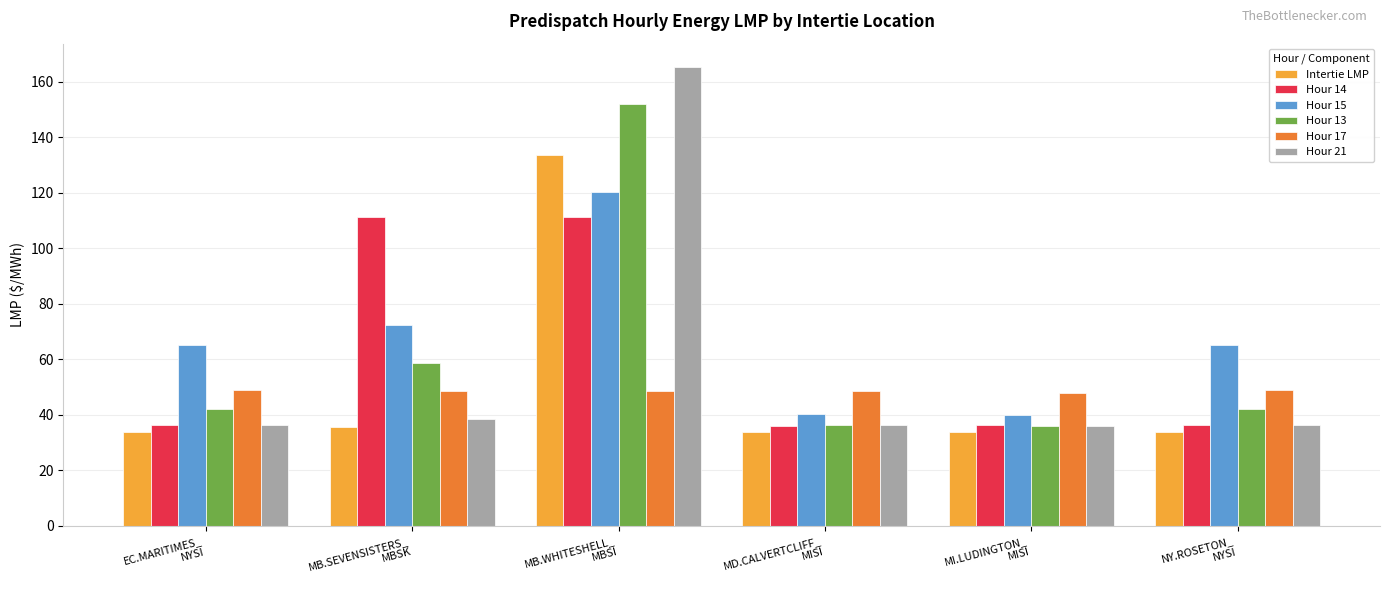

What is the total value across all series at EC.MARITIMES_
NYSI?

262.5